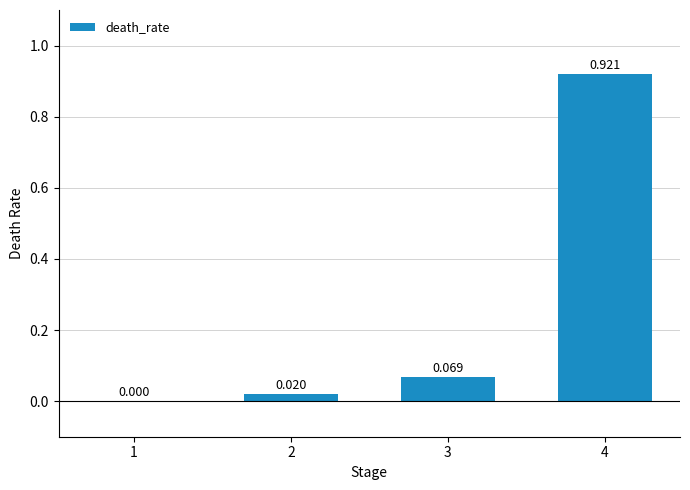

Reading left to right, extract all data points from this chart.

1=0.0	2=0.0	3=0.1	4=0.9